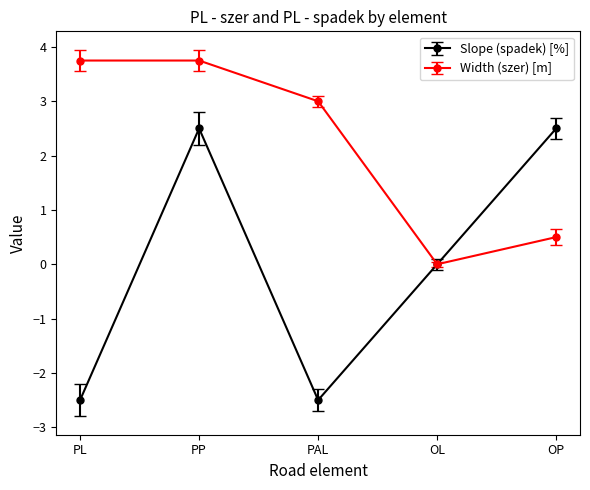

Is the value of Width (szer) [m] at PL greater than the value of Slope (spadek) [%] at OP?

Yes